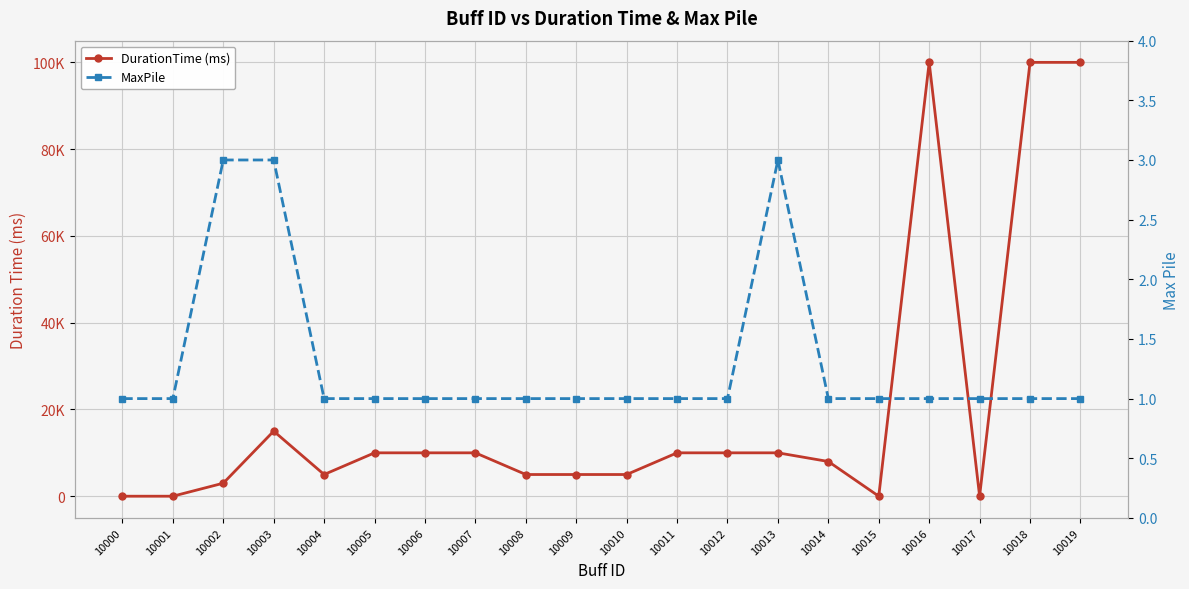

How many categories are shown in the chart?

20